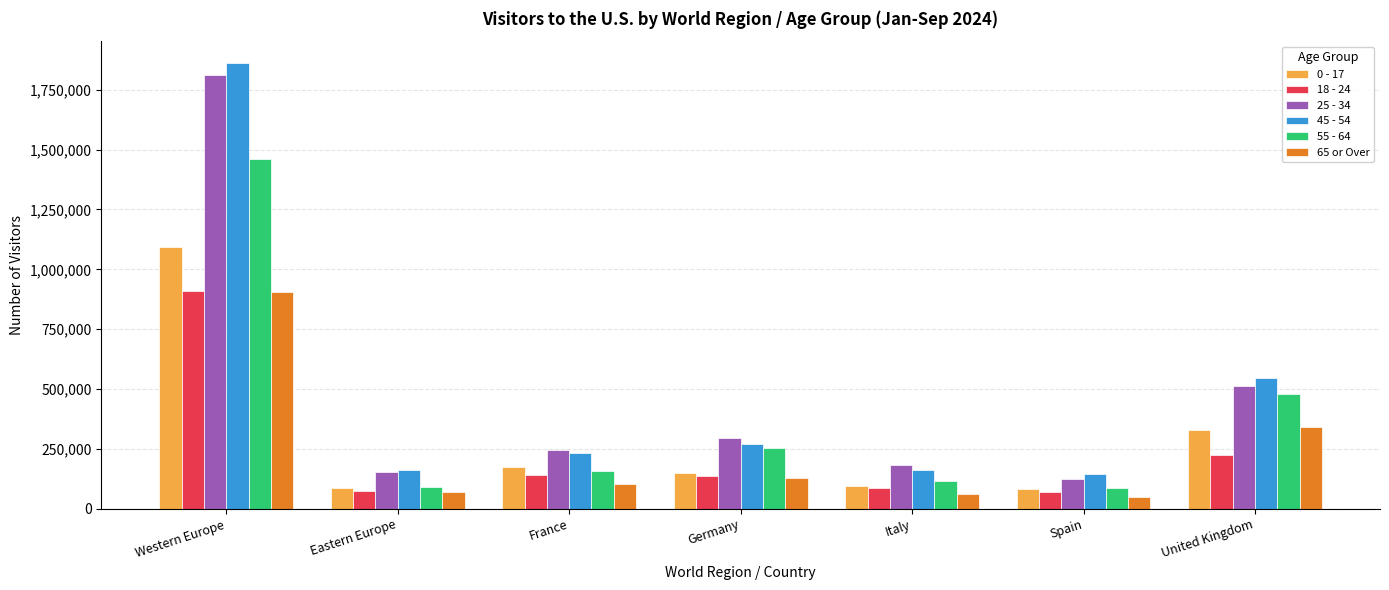

What position from the left is France?

3